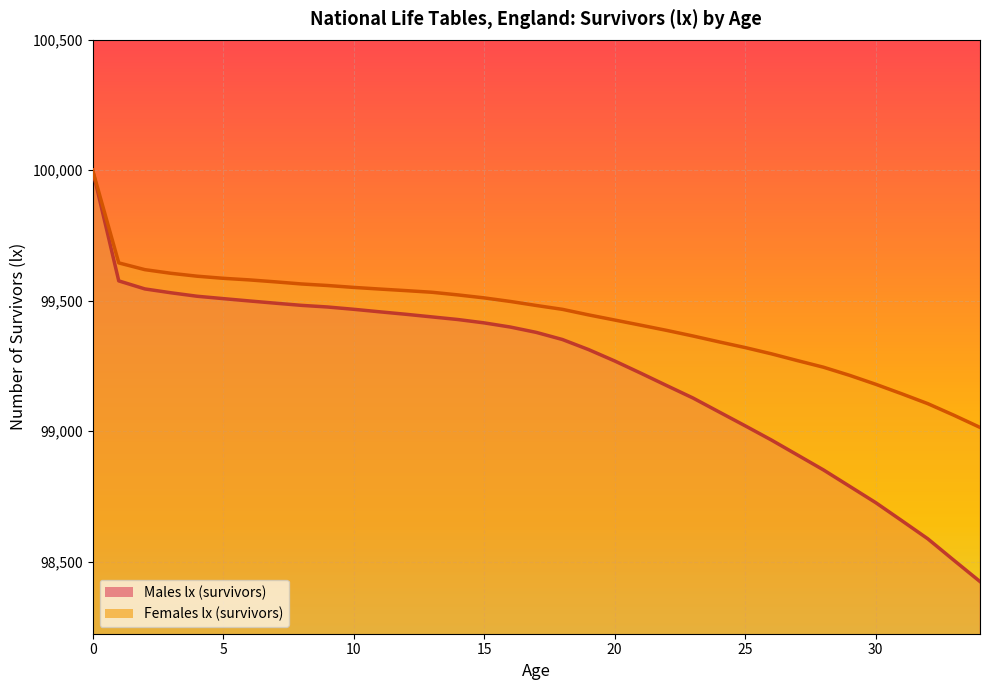

True or false: Females lx (survivors) has more than 2 interior local peaks.

False